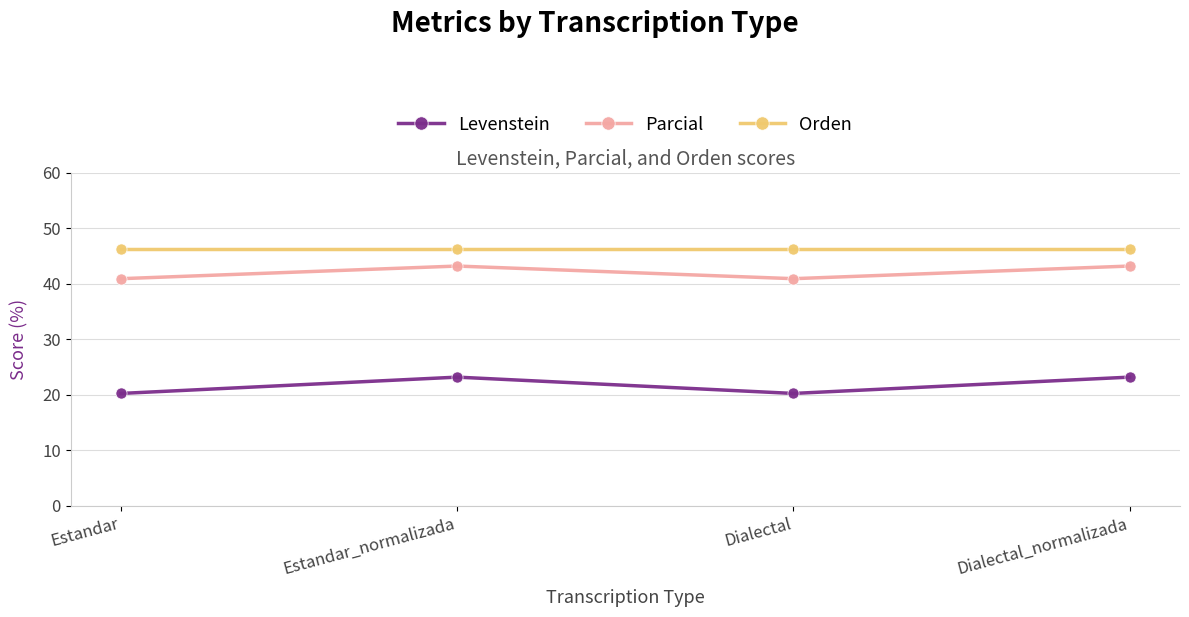

Rank the series at Estandar_normalizada from lowest to highest value.

Levenstein, Parcial, Orden